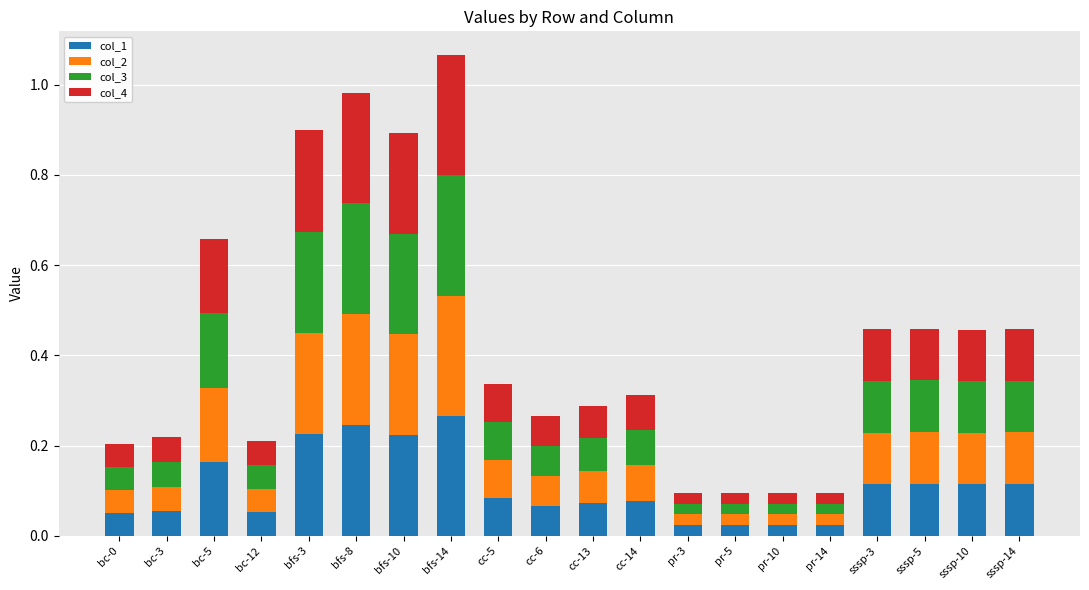

The value of col_1 at sssp-10 is 0.0. True or false?

False